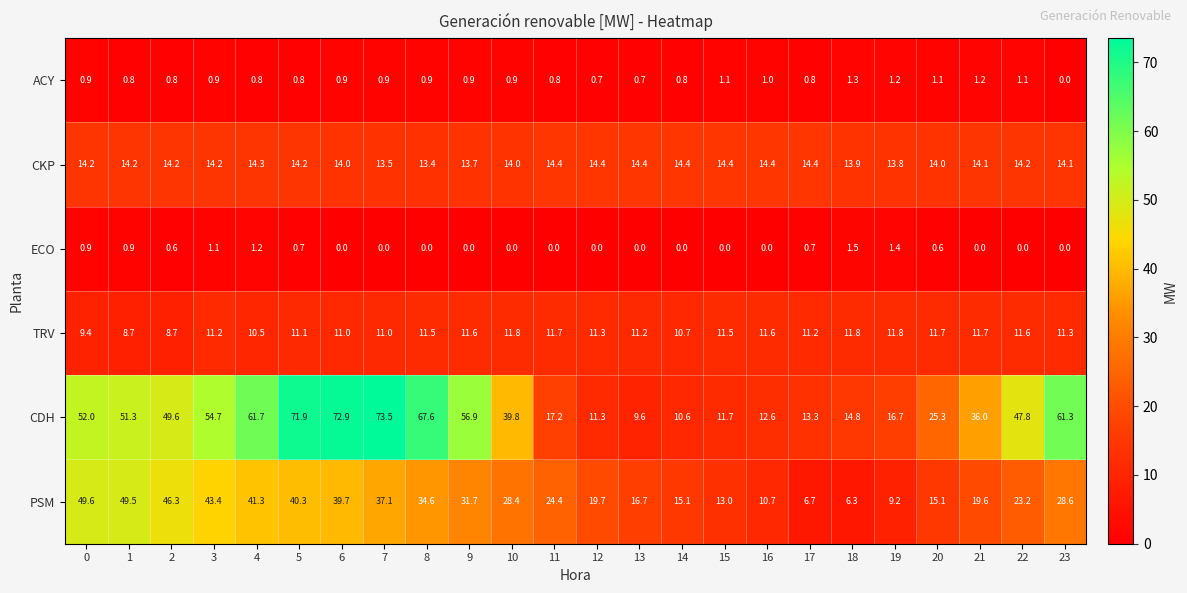

At which label does PSM reach its minimum?

18